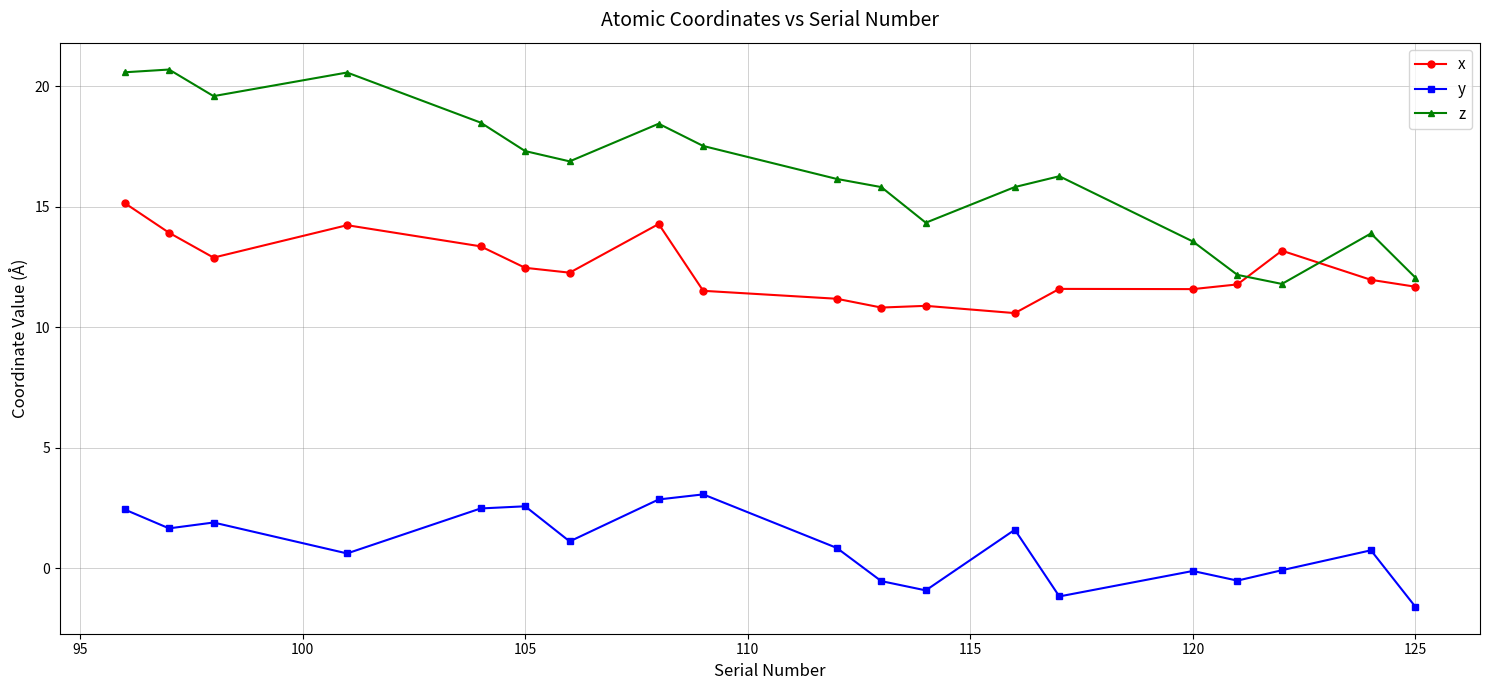

Which series has the largest total across all categories?

z